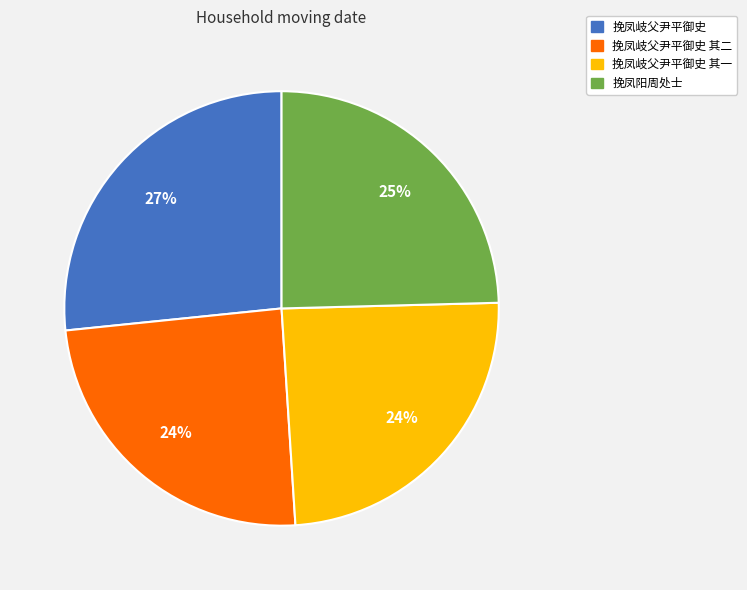

Does any single category account for the majority?

No